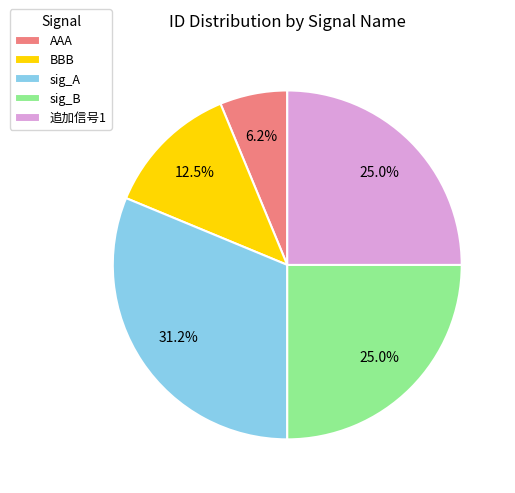

Is it true that sig_B is 31% of the pie?

False